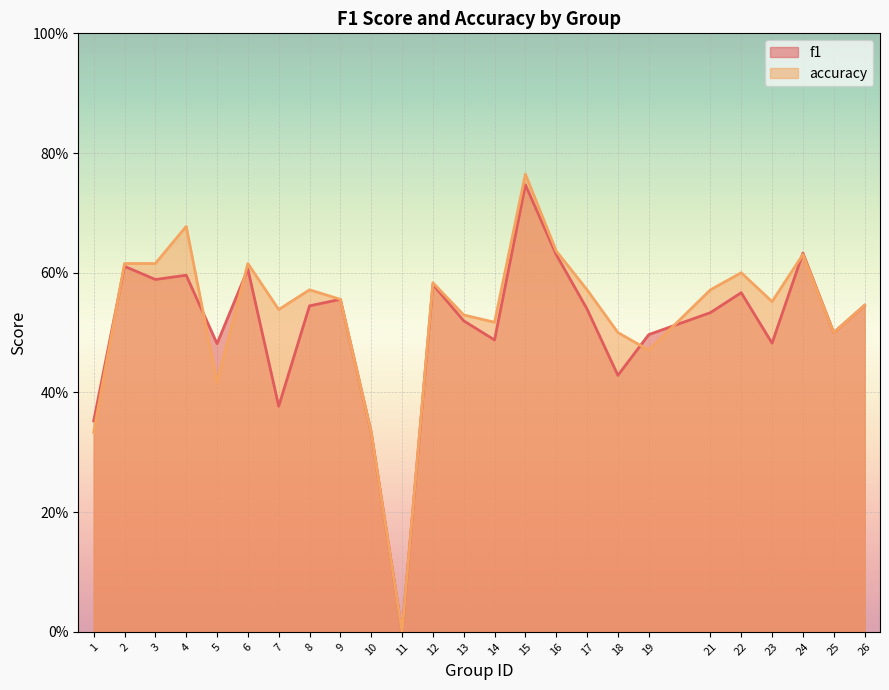

Which series has the largest range (max minus min)?

accuracy